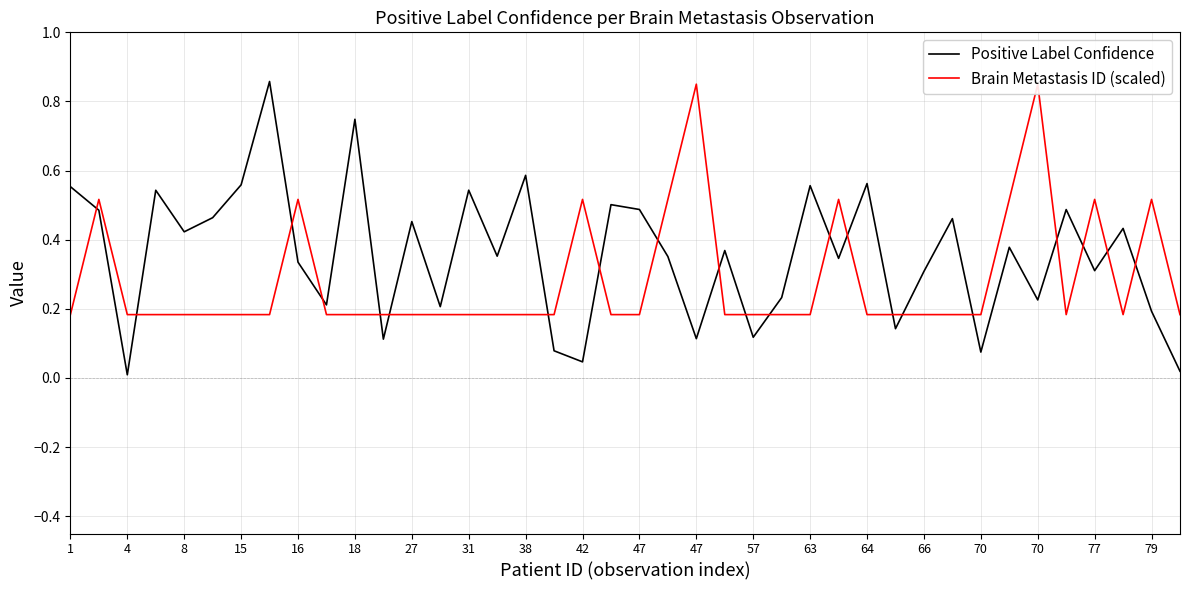

What are all the series names shown in the legend?

Positive Label Confidence, Brain Metastasis ID (scaled)